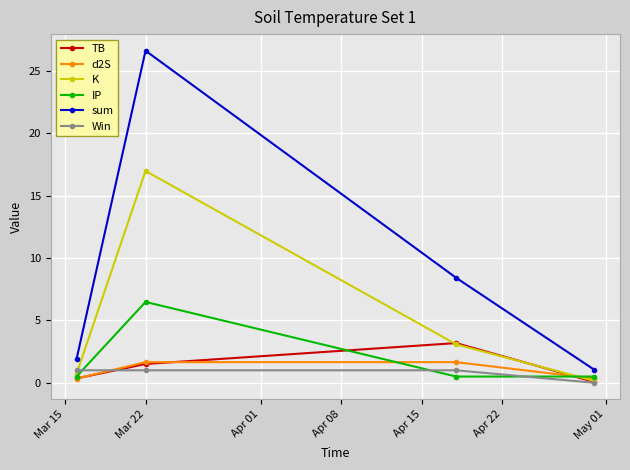

Reading left to right, extract all data points from this chart.

TB: 0.3	1.5	3.2	0.1
d2S: 0.3	1.7	1.7	0.3
K: 0.7	17.0	3.1	0.2
IP: 0.5	6.5	0.5	0.5
sum: 1.9	26.6	8.4	1.1
Win: 1.0	1.0	1.0	0.0